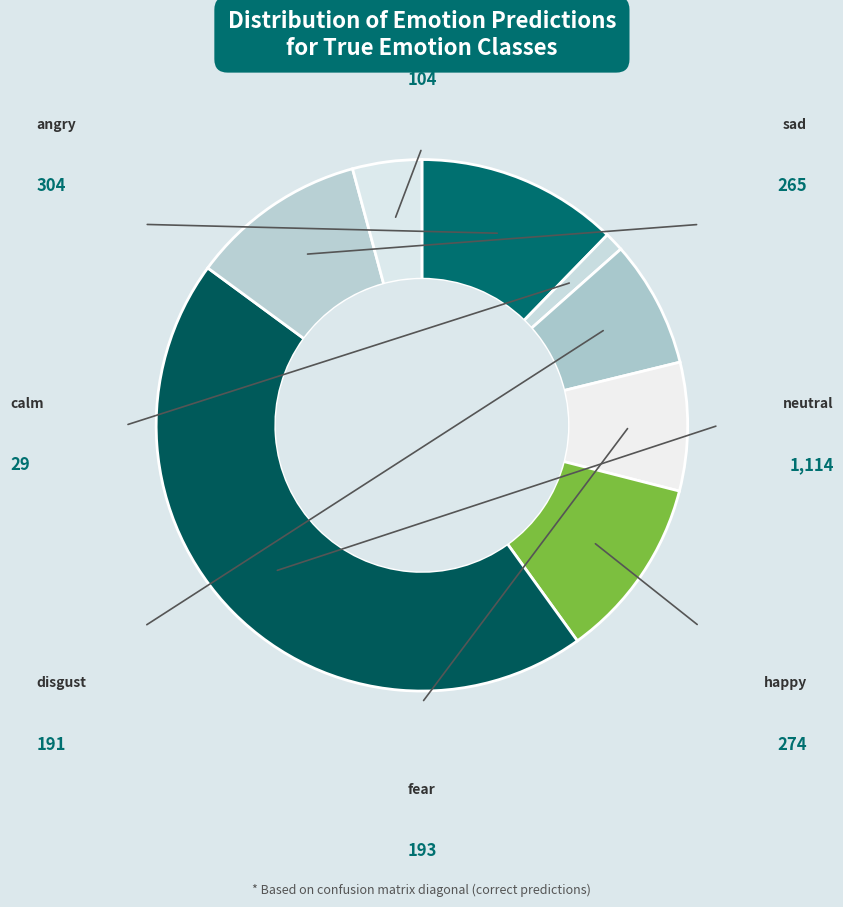

Does neutral represent more than half of the total?

No